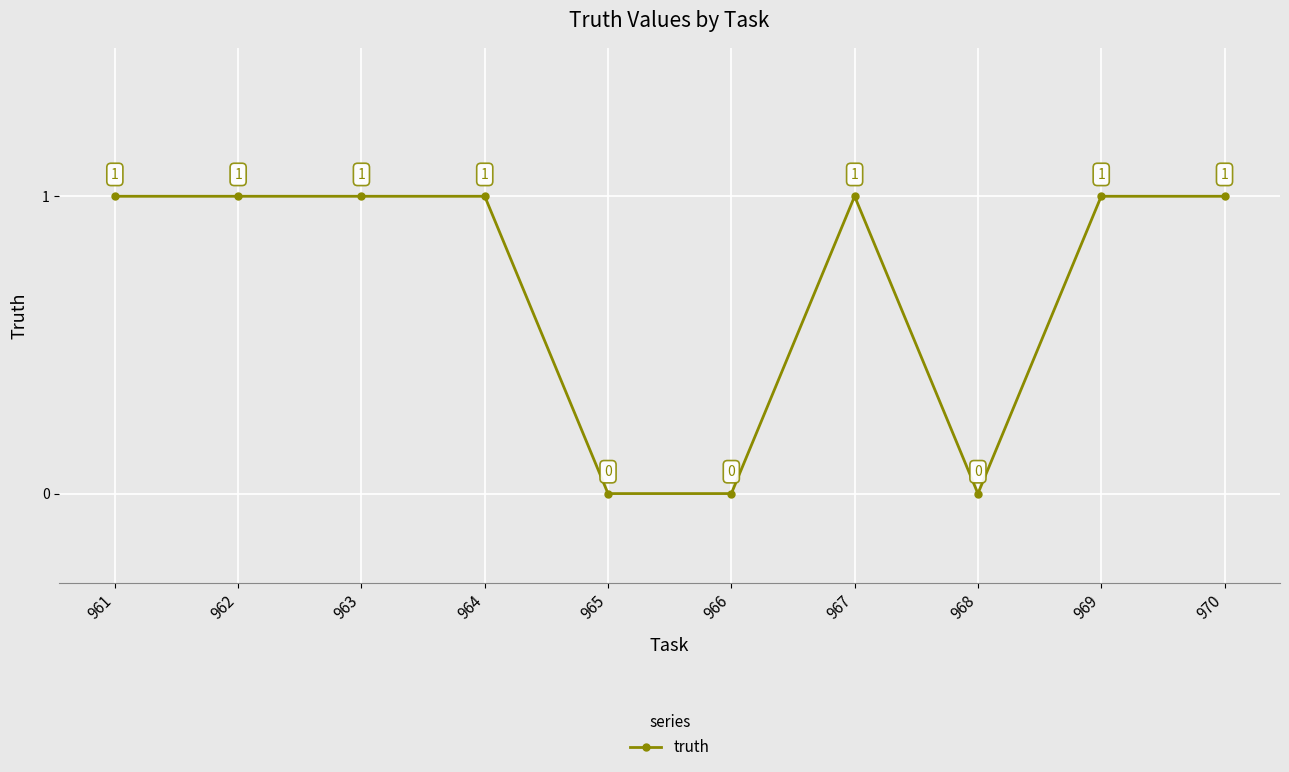

How many lines are shown in the chart?

1